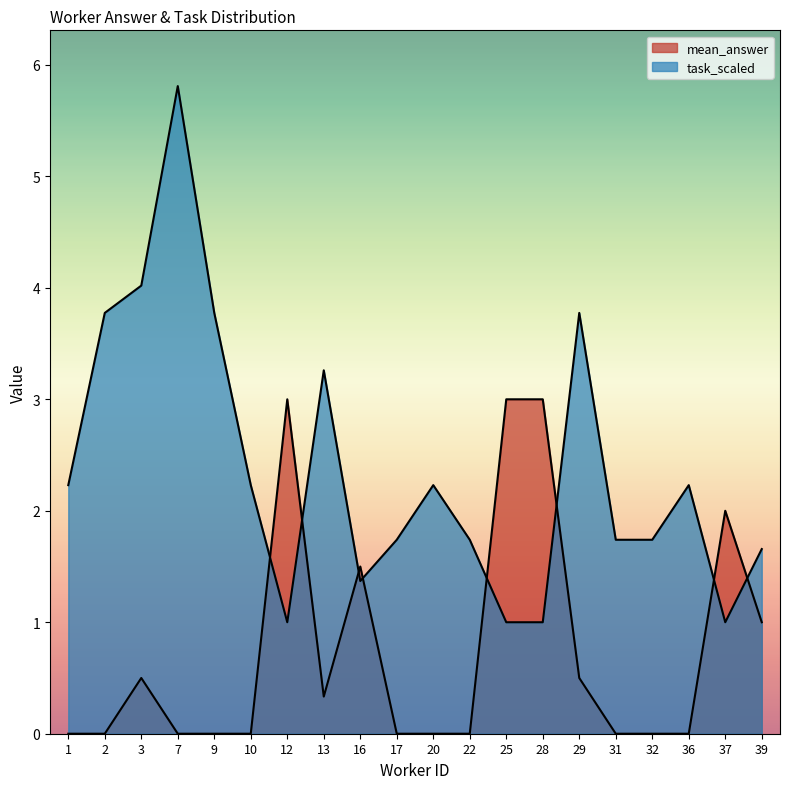

Rank the series by their maximum value, from highest to lowest.

task_scaled, mean_answer